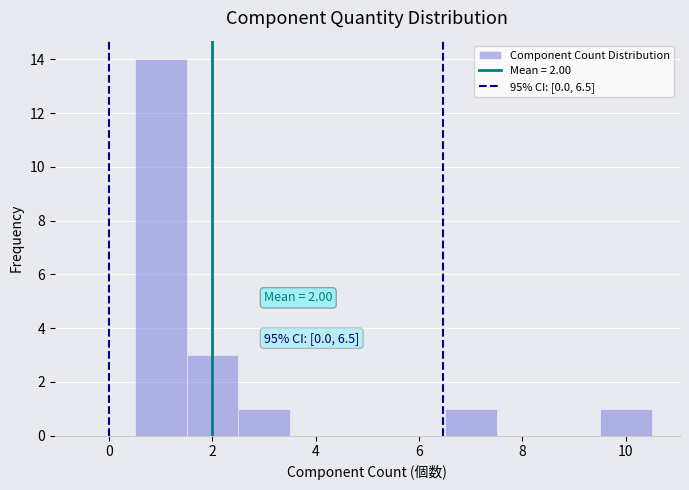

Which range on the x-axis has the tallest bar?

0.5 to 1.5